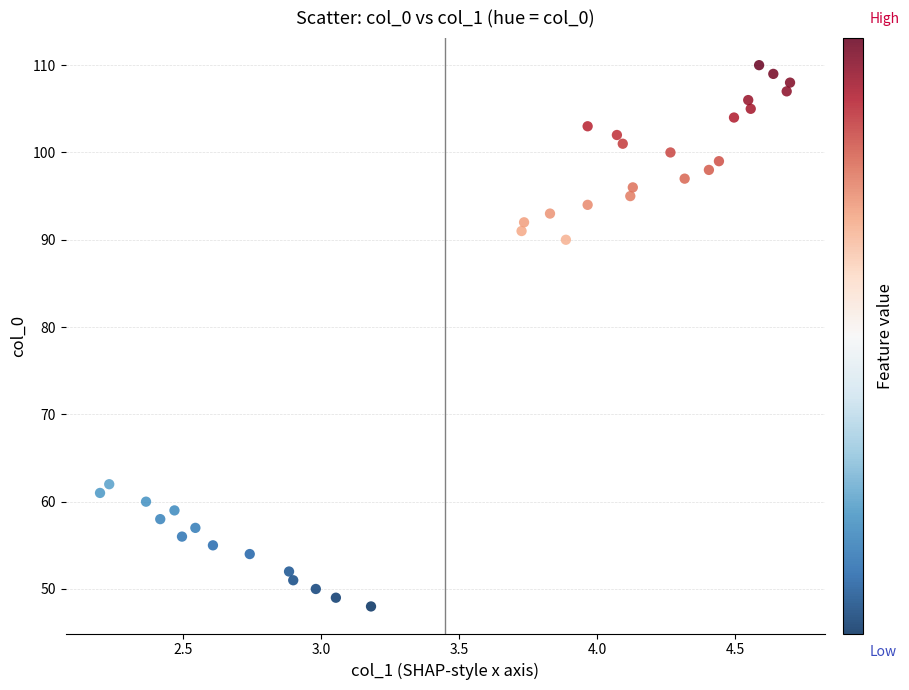

What Y value in the scatter plot is closest to 79?

90